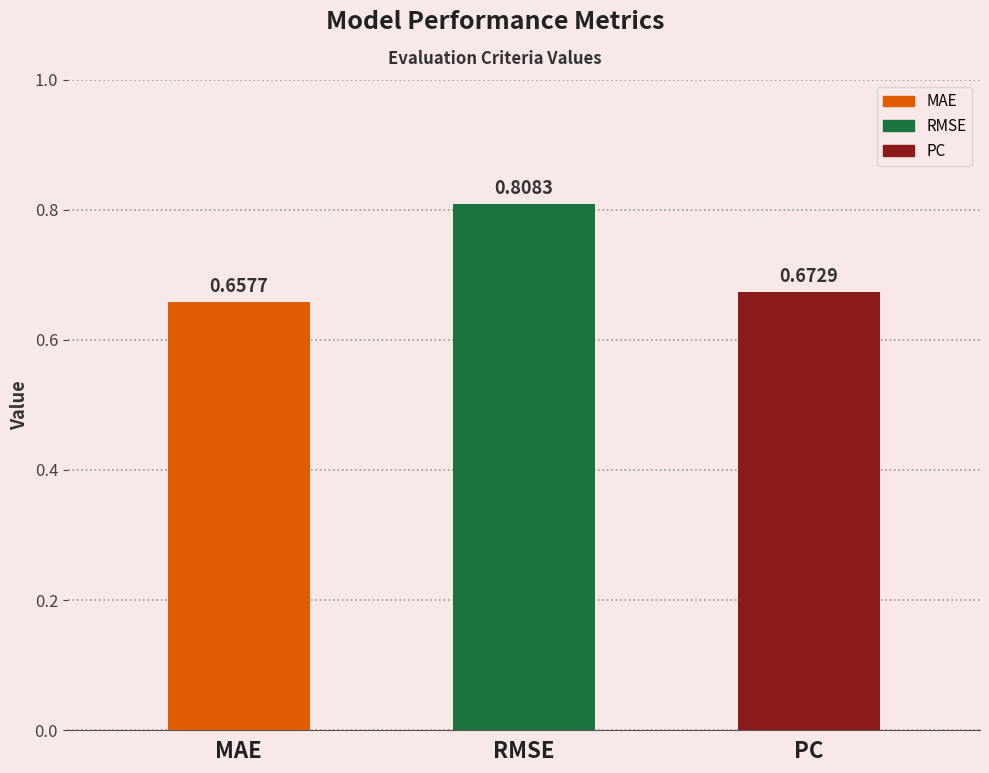

What is the difference between the maximum and second lowest values?

0.1